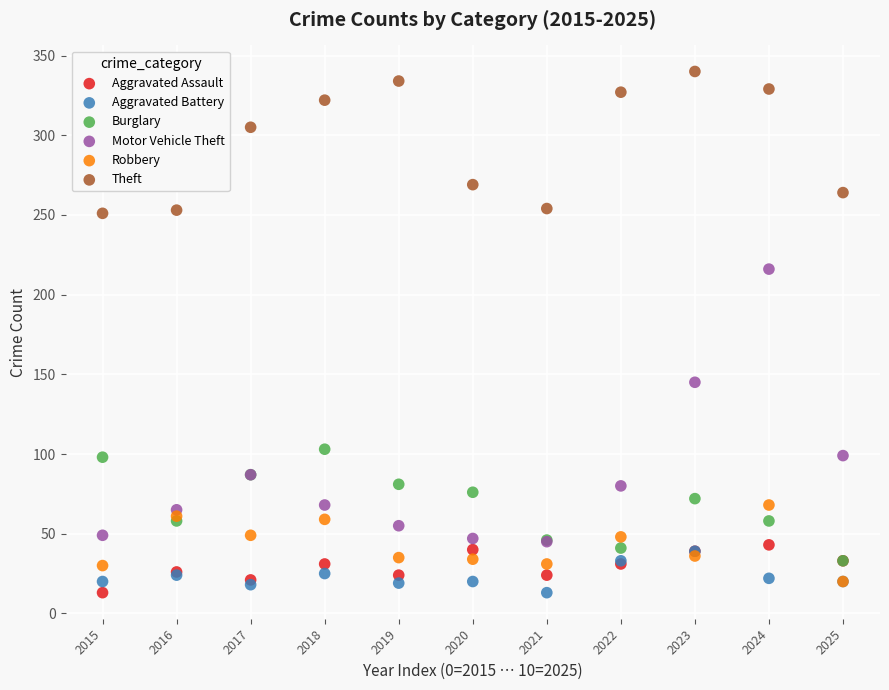

What are all the series names shown in the legend?

Aggravated Assault, Aggravated Battery, Burglary, Motor Vehicle Theft, Robbery, Theft